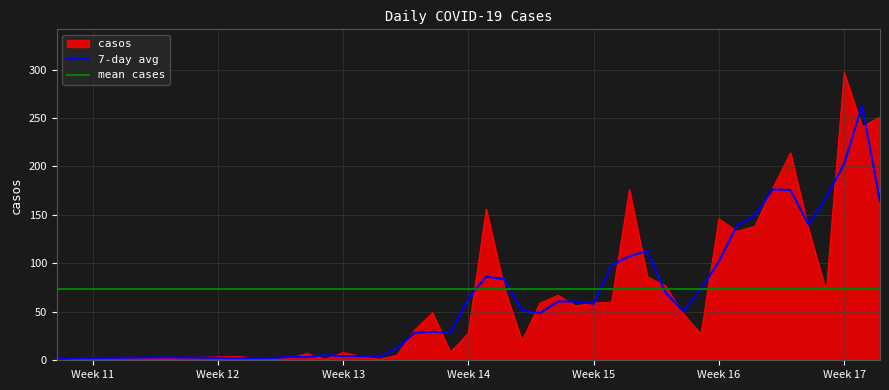

What is the sum of all values?

2927